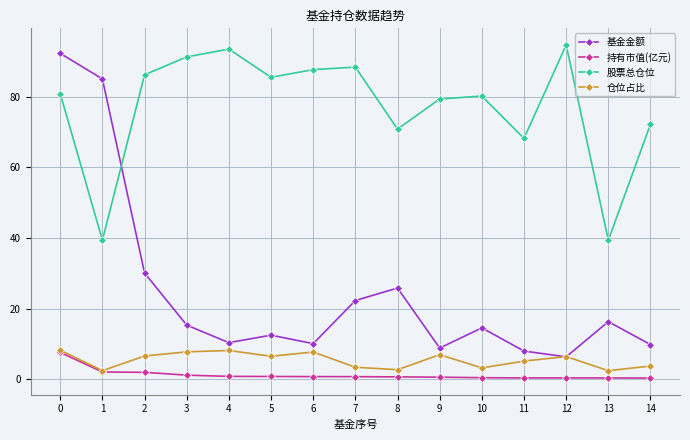

How many series are shown in this chart?

4